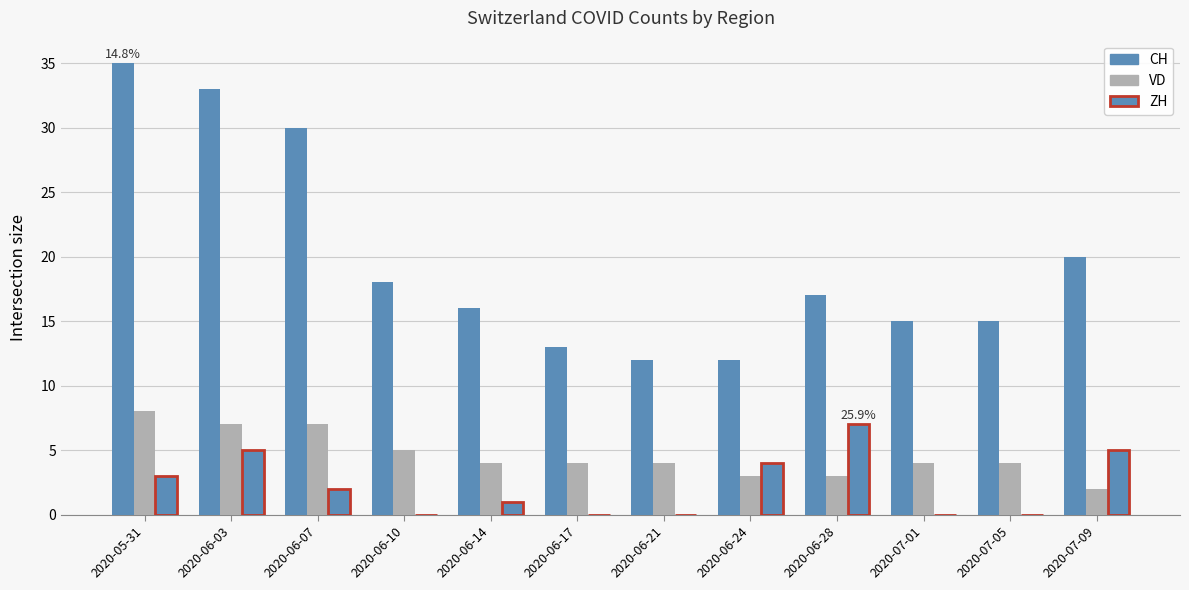

Reading left to right, list all the values displayed in this chart.

CH: 35	33	30	18	16	13	12	12	17	15	15	20
VD: 8	7	7	5	4	4	4	3	3	4	4	2
ZH: 3	5	2	0	1	0	0	4	7	0	0	5